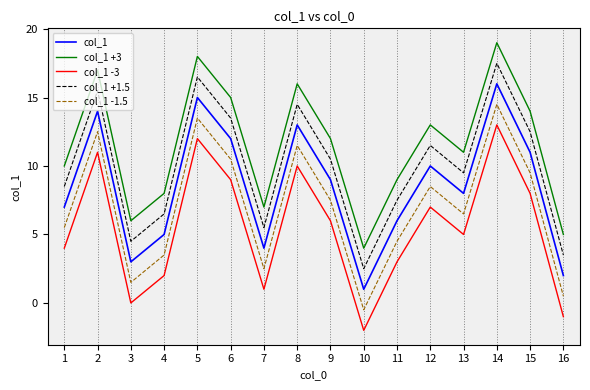

Reading right to left, what are all the values shown in this chart?

col_1: 2.0	11.0	16.0	8.0	10.0	6.0	1.0	9.0	13.0	4.0	12.0	15.0	5.0	3.0	14.0	7.0
col_1 +3: 5.0	14.0	19.0	11.0	13.0	9.0	4.0	12.0	16.0	7.0	15.0	18.0	8.0	6.0	17.0	10.0
col_1 -3: -1.0	8.0	13.0	5.0	7.0	3.0	-2.0	6.0	10.0	1.0	9.0	12.0	2.0	0.0	11.0	4.0
col_1 +1.5: 3.5	12.5	17.5	9.5	11.5	7.5	2.5	10.5	14.5	5.5	13.5	16.5	6.5	4.5	15.5	8.5
col_1 -1.5: 0.5	9.5	14.5	6.5	8.5	4.5	-0.5	7.5	11.5	2.5	10.5	13.5	3.5	1.5	12.5	5.5